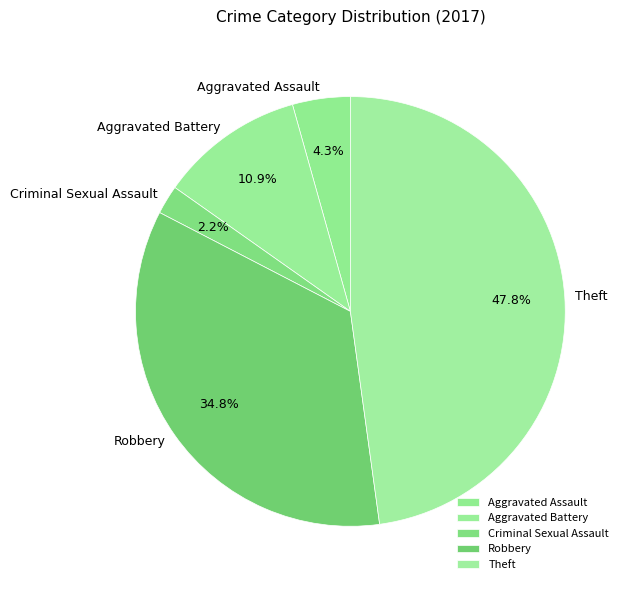

Which has a higher value, Aggravated Assault or Aggravated Battery?

Aggravated Battery